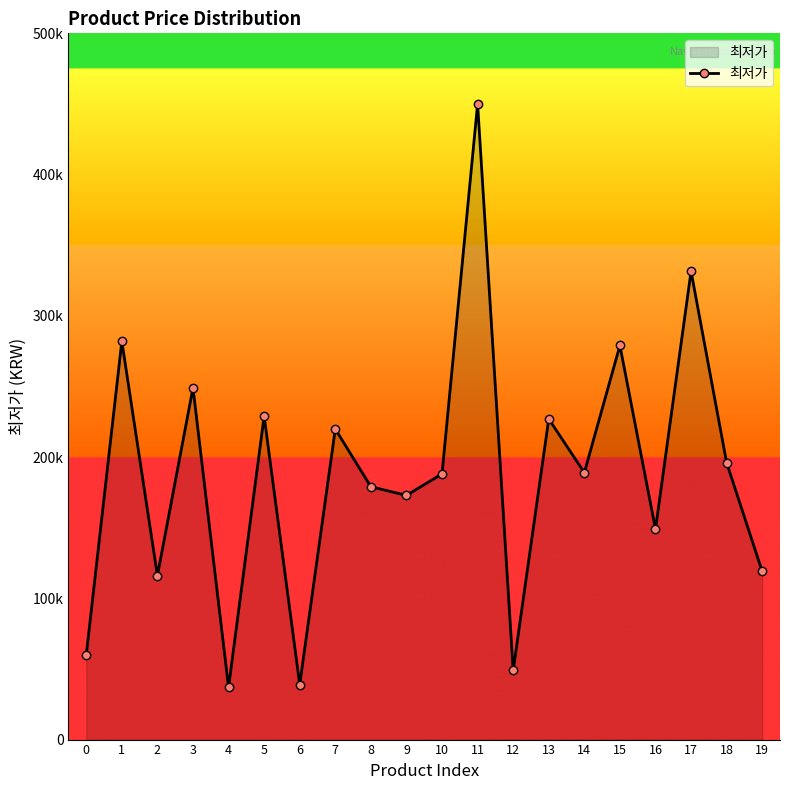

Is this an area chart (filled region under the line)?

Yes